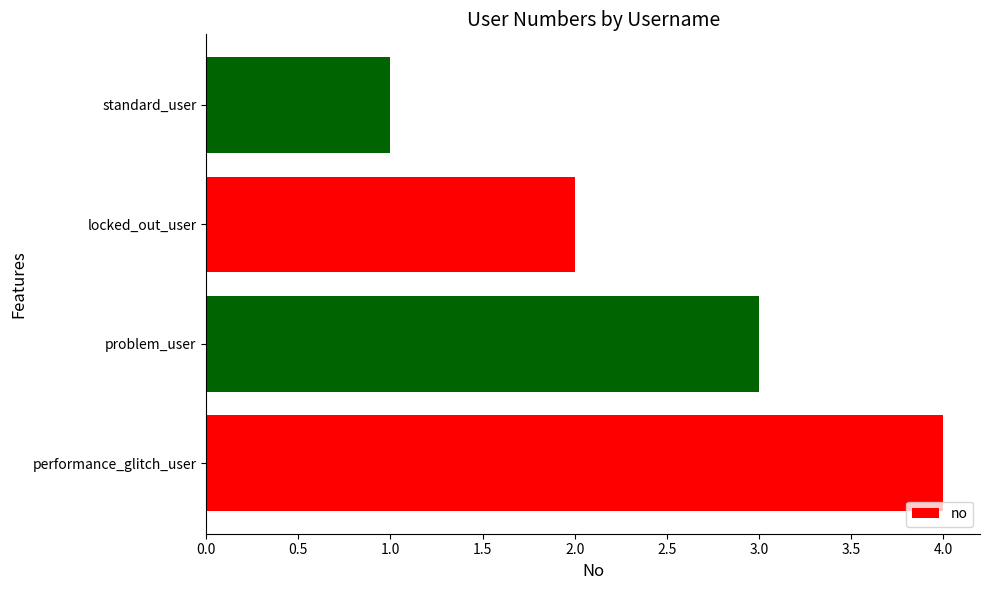

List the labels in order of value, smallest first.

standard_user, locked_out_user, problem_user, performance_glitch_user